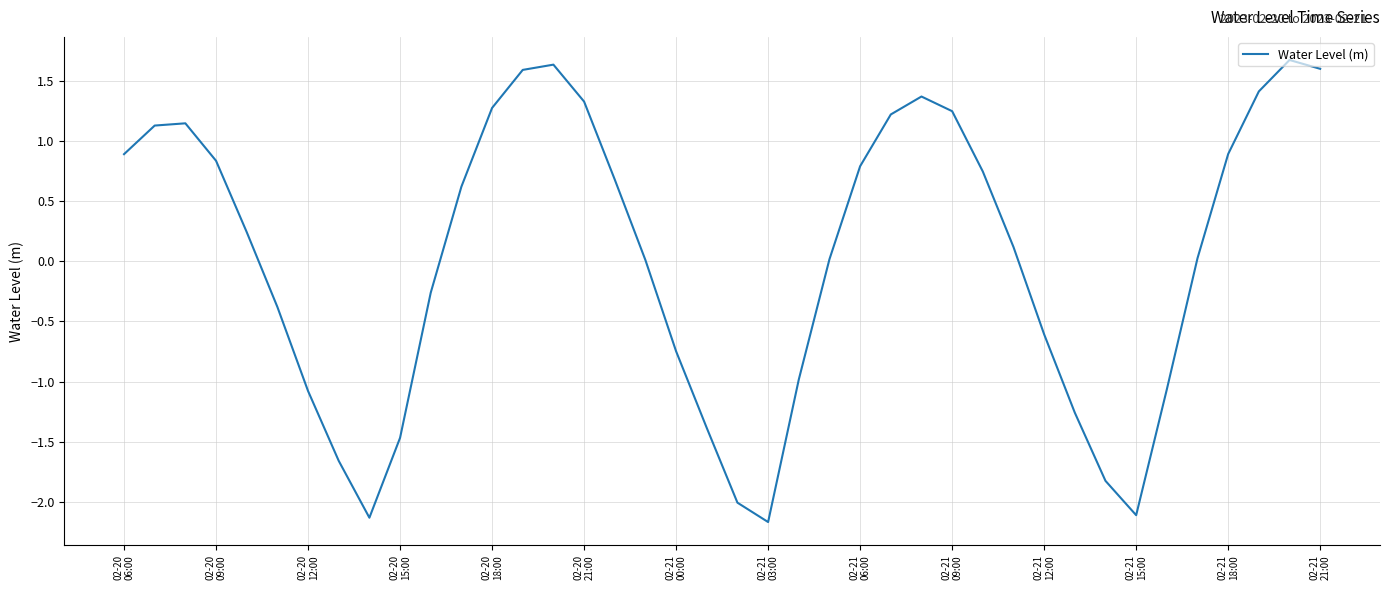

What is the smallest value displayed?

-2.2